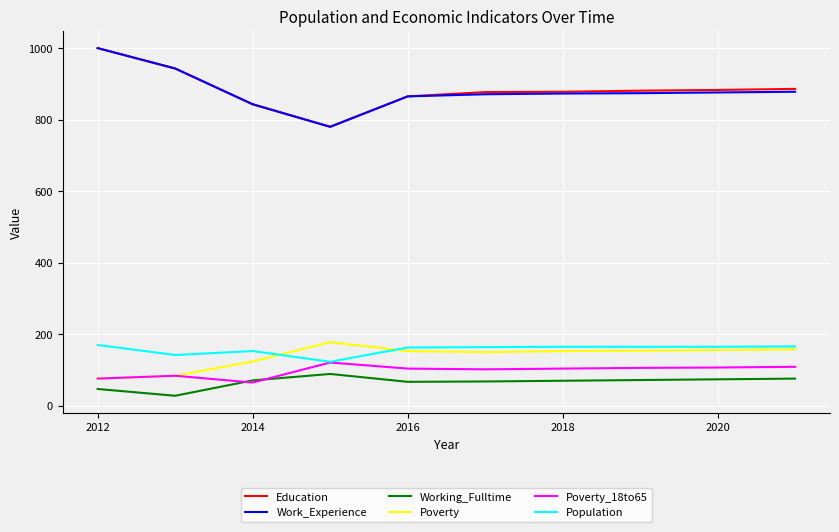

What is the greatest value displayed?

1000